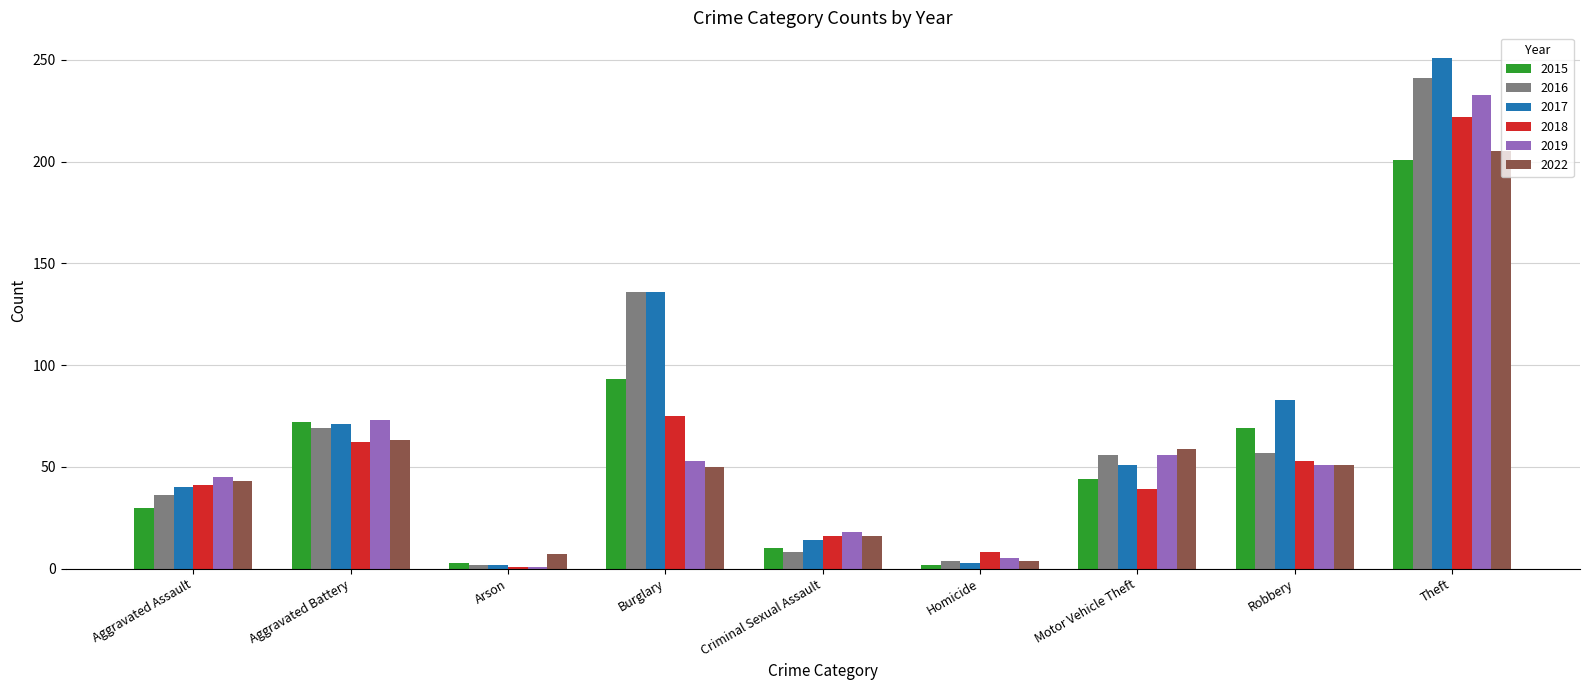

What is the maximum value for 2019?

233